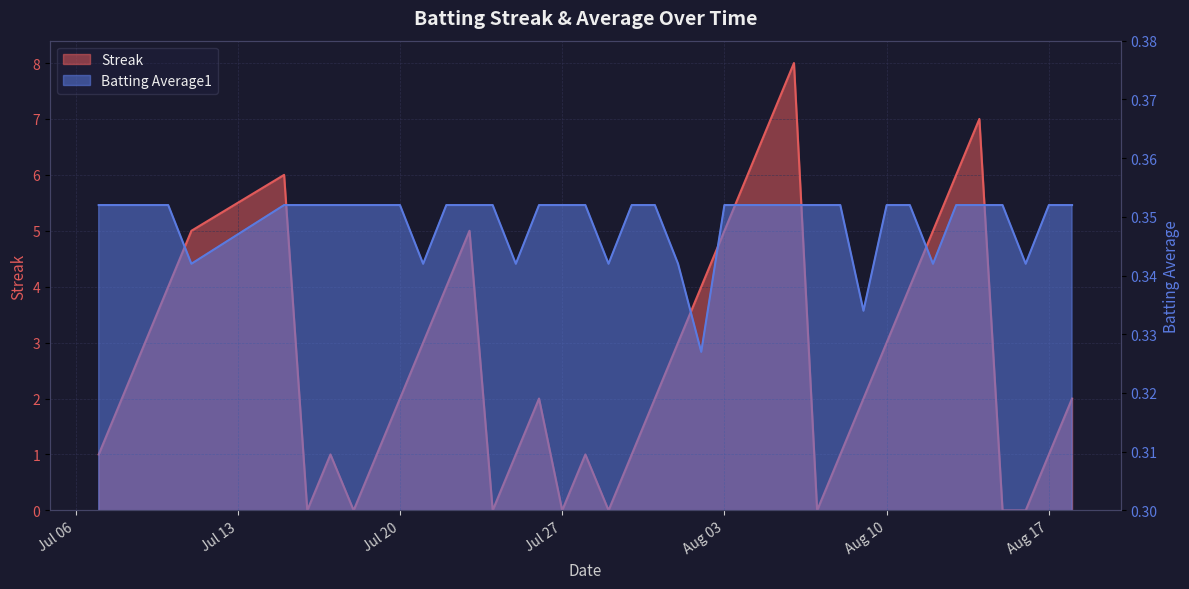

At which label is Batting Average1 closest to 0?

2010-08-02